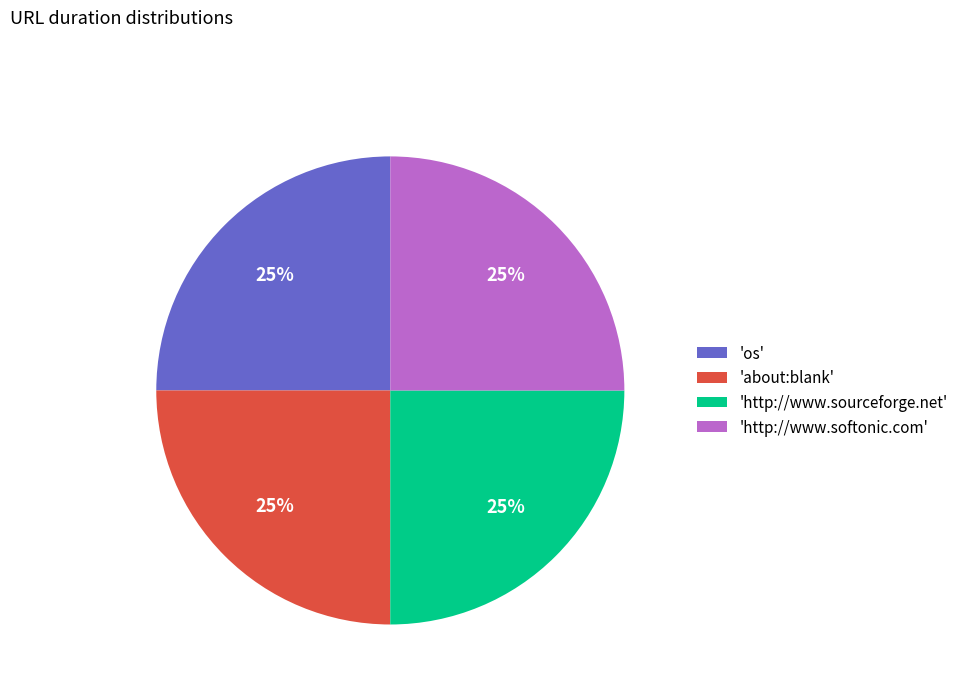

Is it true that 'about:blank' is 15% of the pie?

False